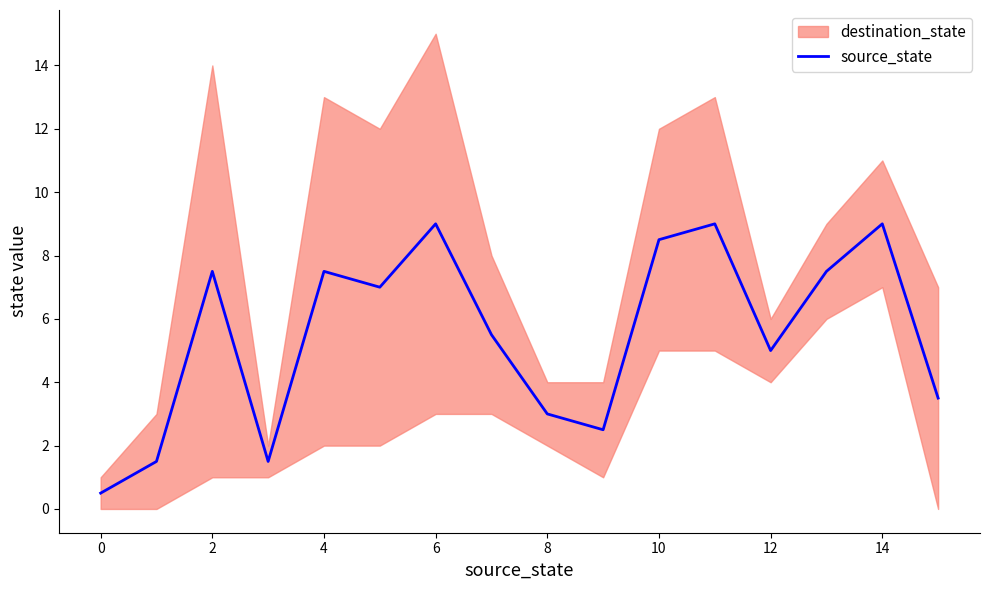

What is the minimum value for source_state?

0.5